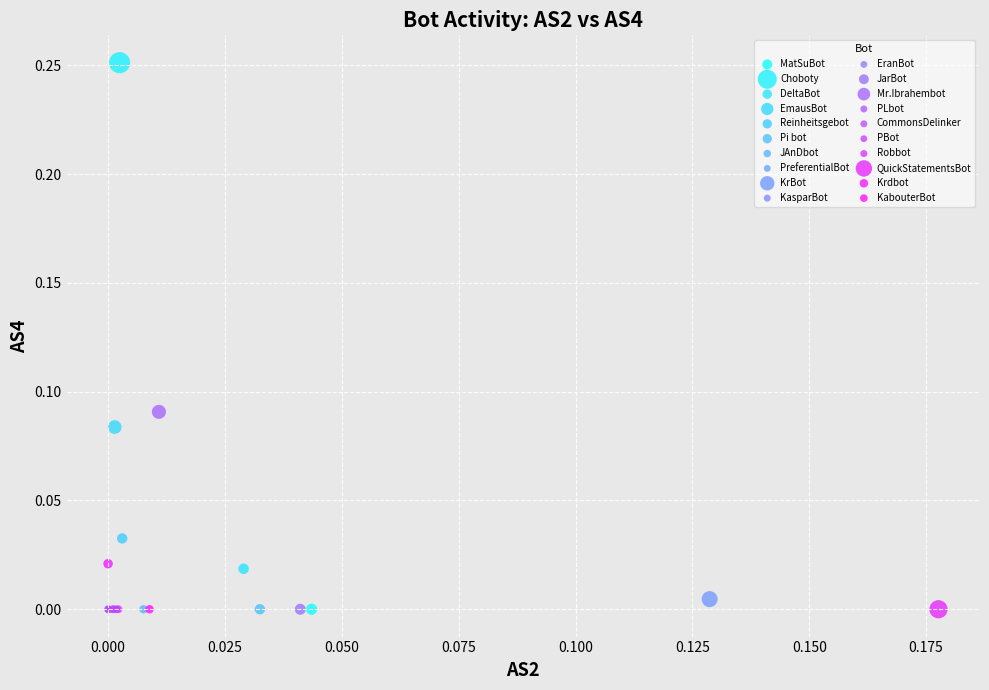

Which series contains the highest Y value?

Choboty